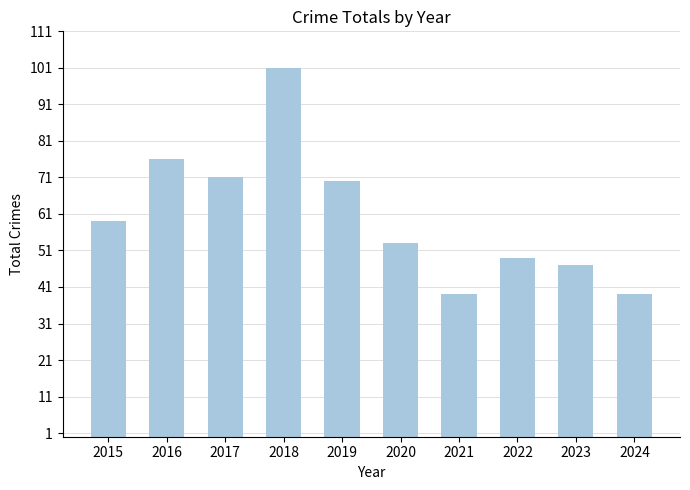

Between 2024 and 2020, which is larger?

2020